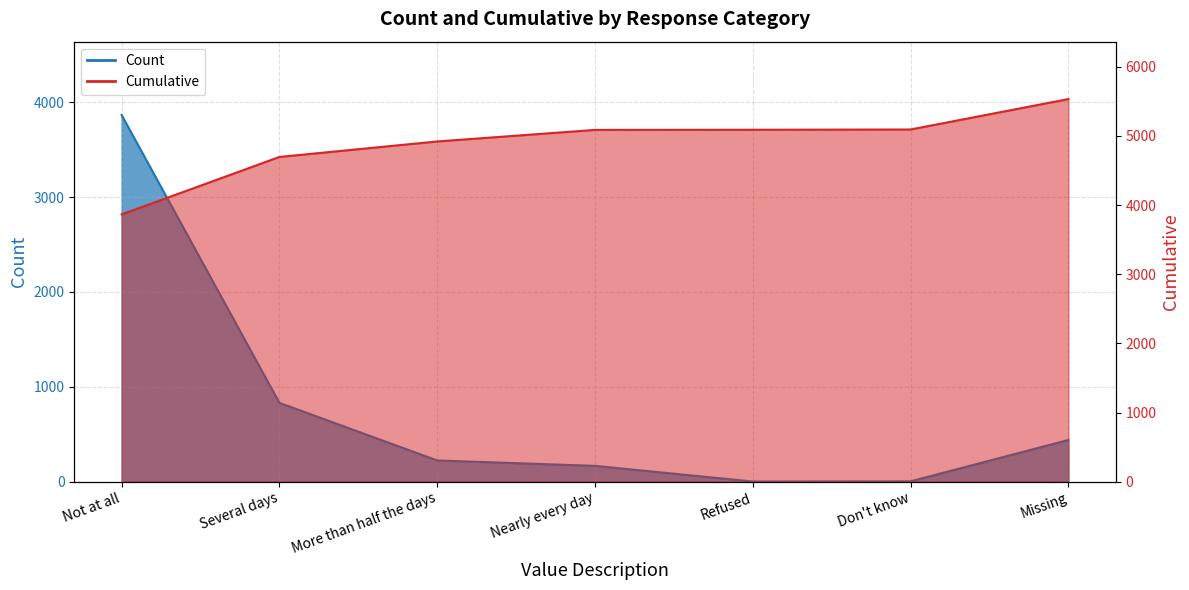

The value at Not at all is 1182. True or false?

False